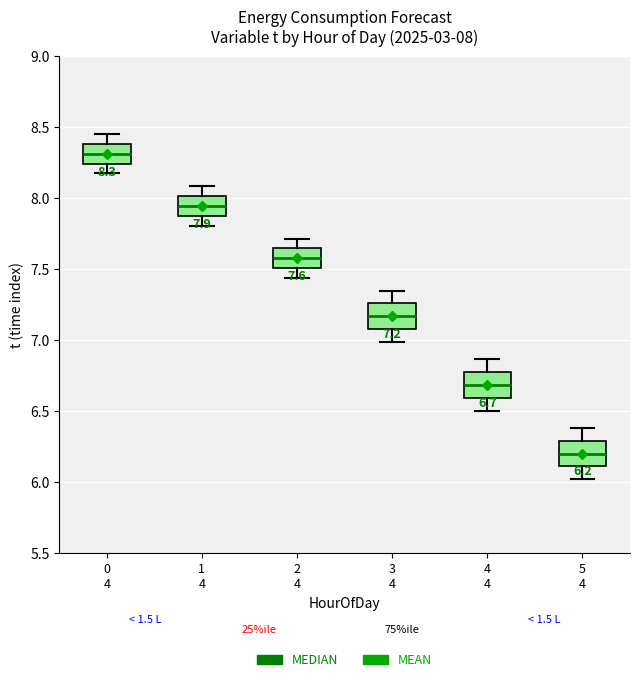

Which box's median line is the highest?

0 4